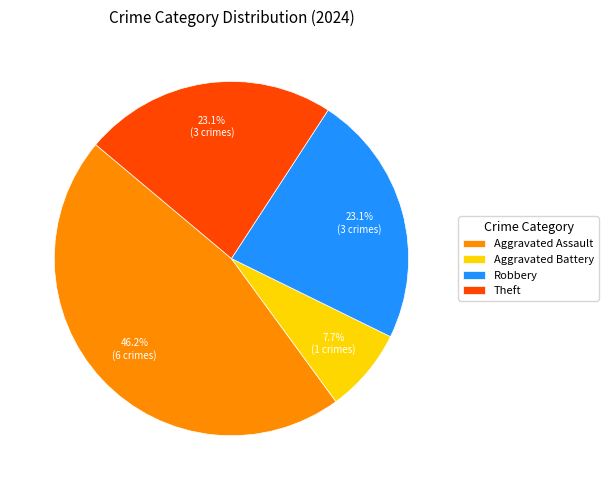

What is the largest slice in the pie chart?

Aggravated Assault